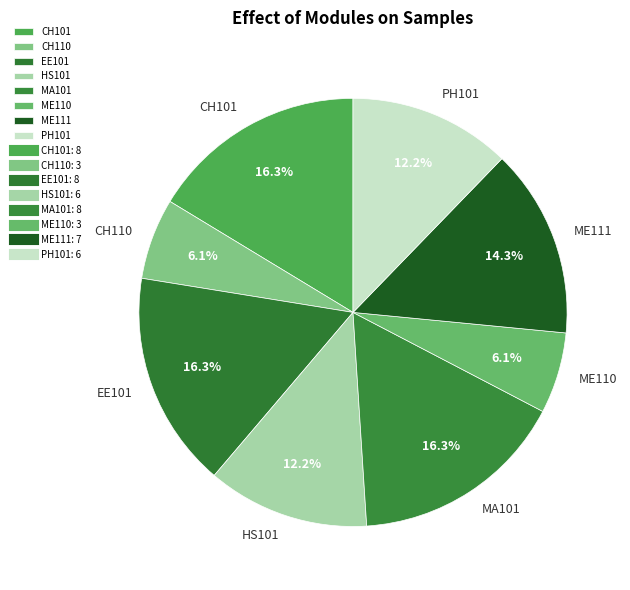

What is the ratio of the value at EE101 to the value at CH101?

1.0